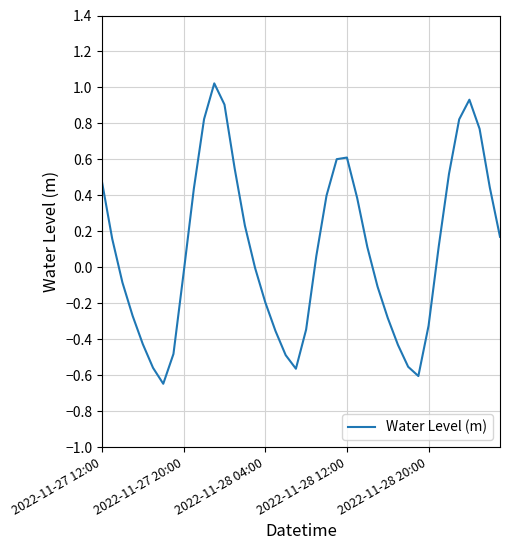

What is the difference between the maximum and minimum values?

1.7